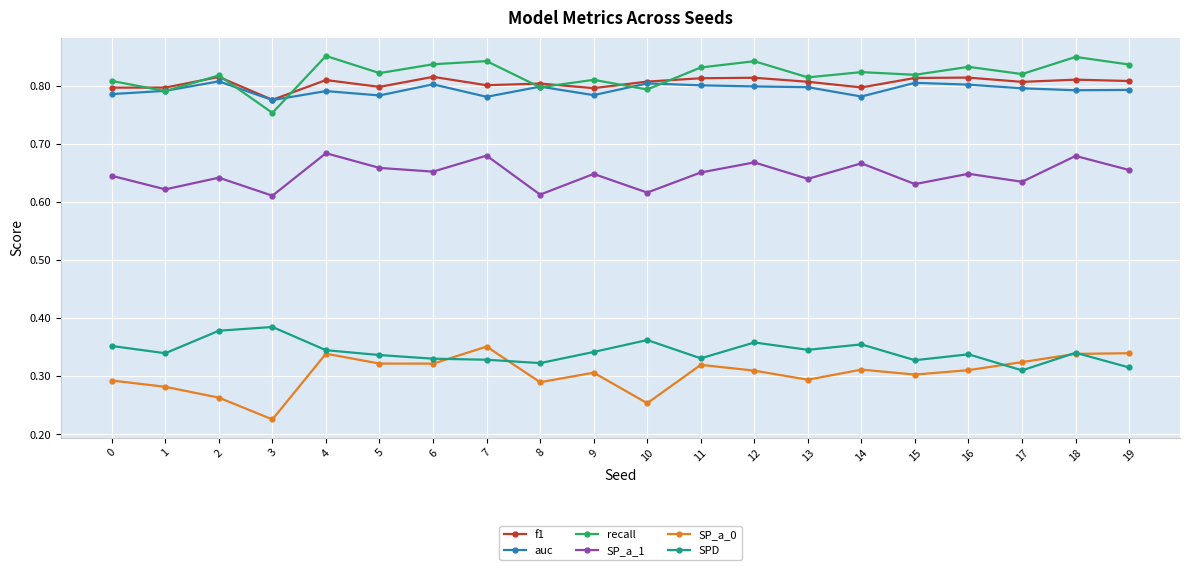

How many interior local valleys does the SP_a_1 series have?

8